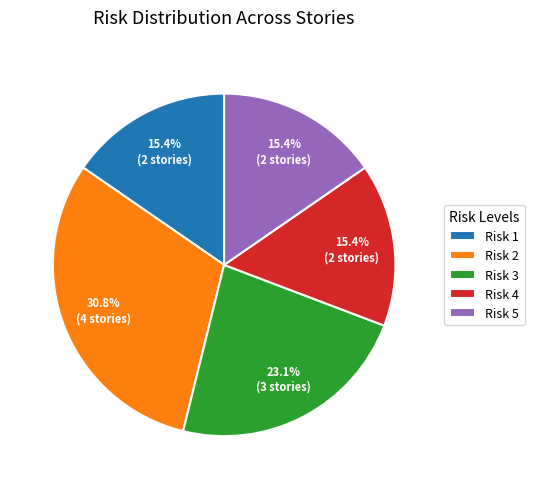

Which slice is the largest?

Risk 2